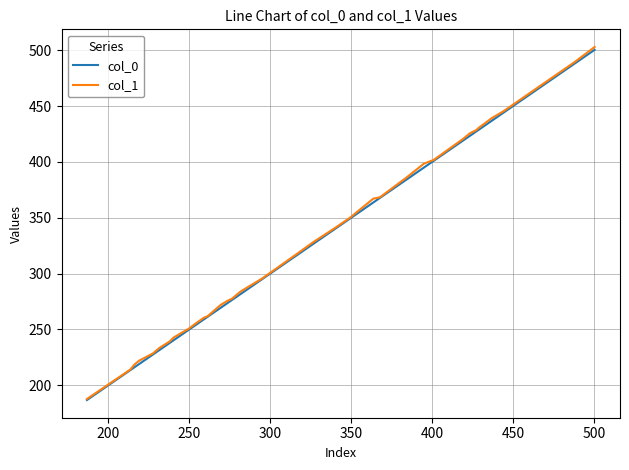

What are all the series names shown in the legend?

col_0, col_1